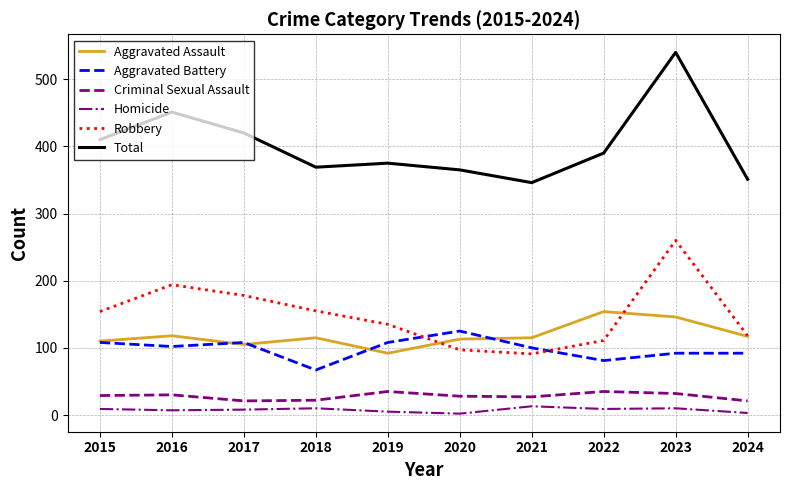

How many Aggravated Battery values are between 92 and 108?

7